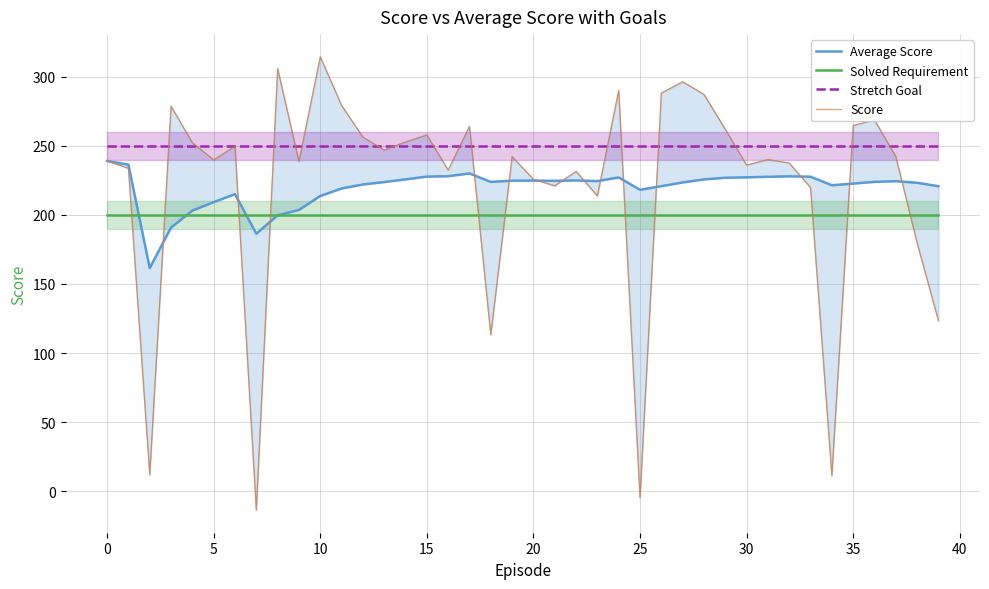

Is it true that Solved Requirement equals 200 at 25?

True